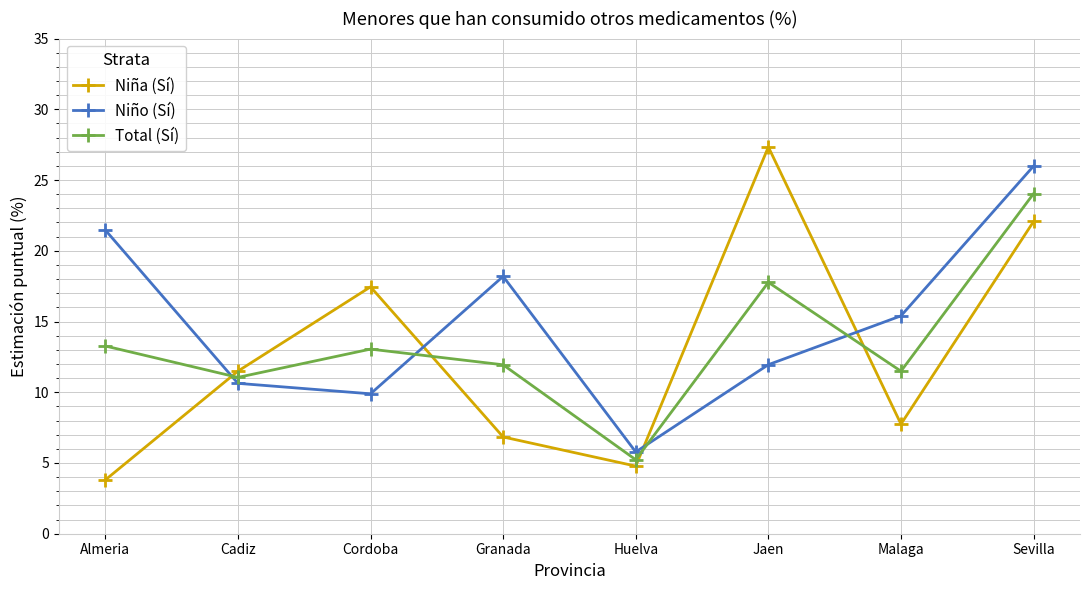

Which series has the widest spread of values?

Niña (Sí)